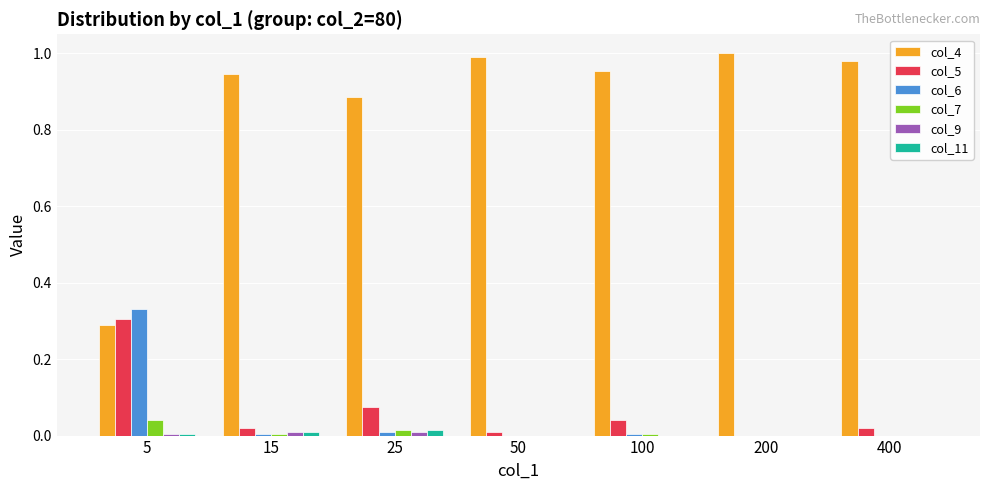

Which series has the largest total across all categories?

col_4